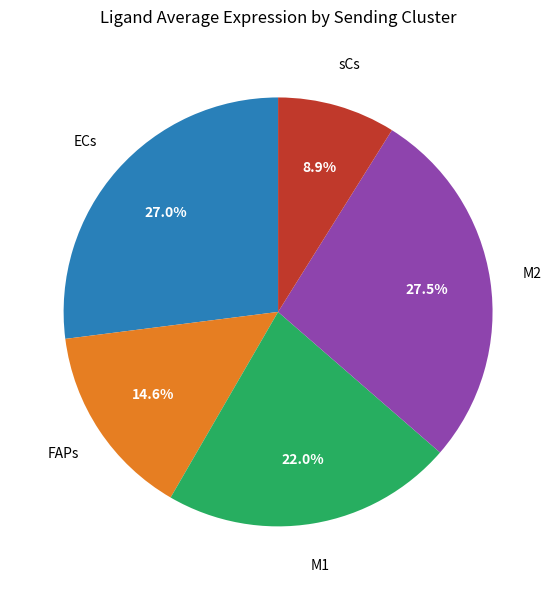

Does any single category account for the majority?

No